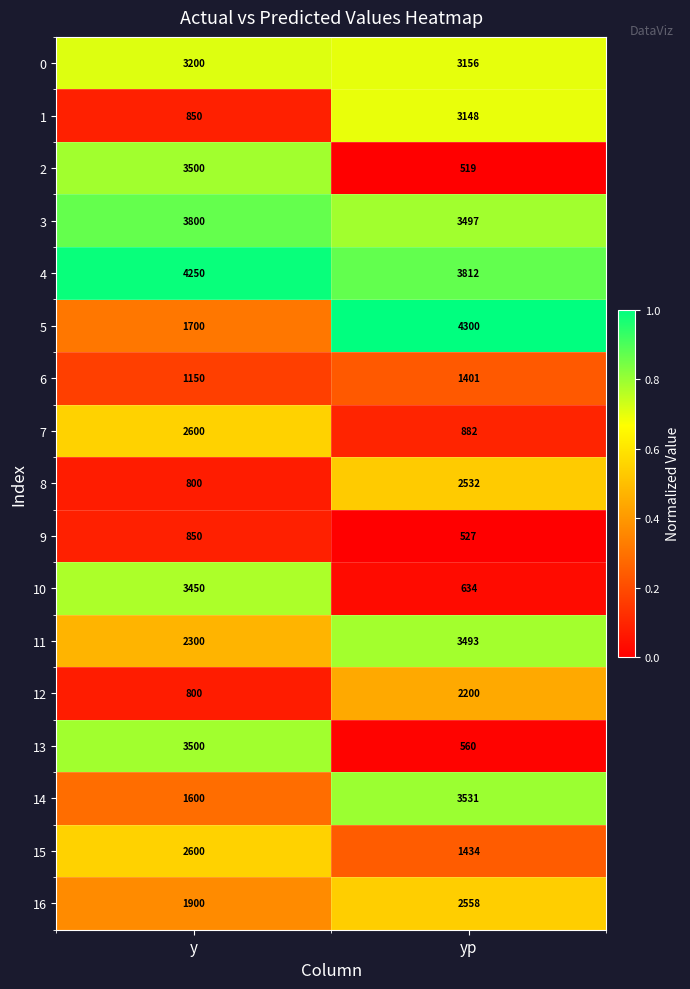

What is the greatest value displayed?

4300